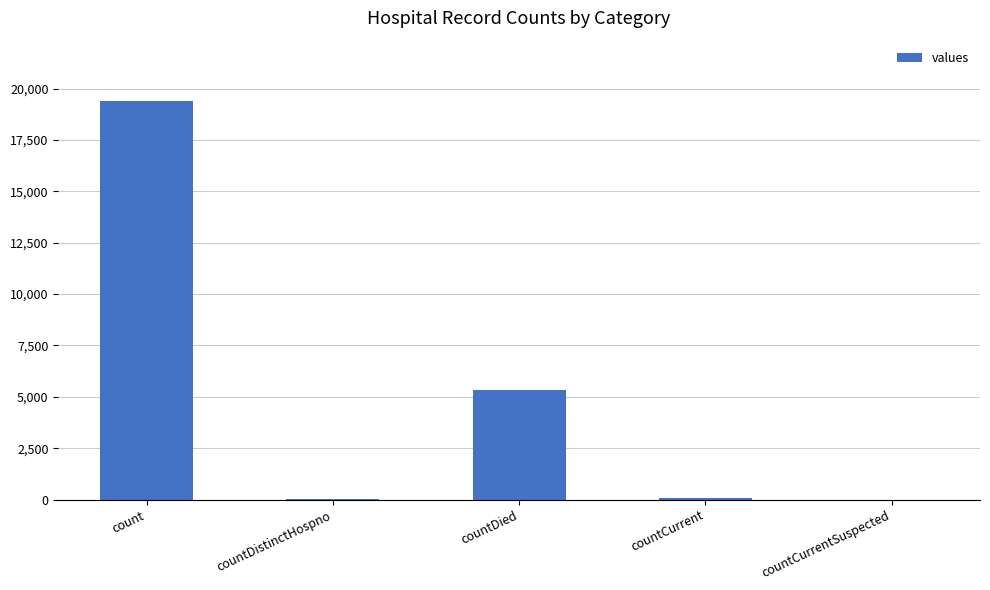

What is the sum of the values at countCurrentSuspected and countDied?

5357